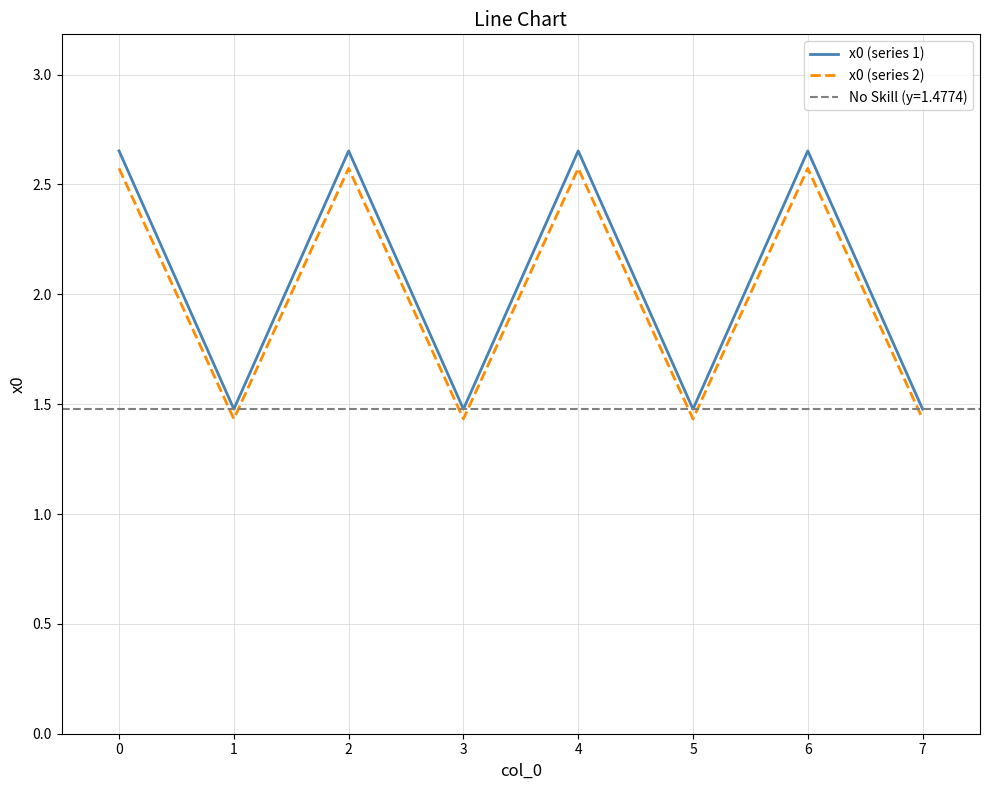

Is this an area chart (filled region under the line)?

No